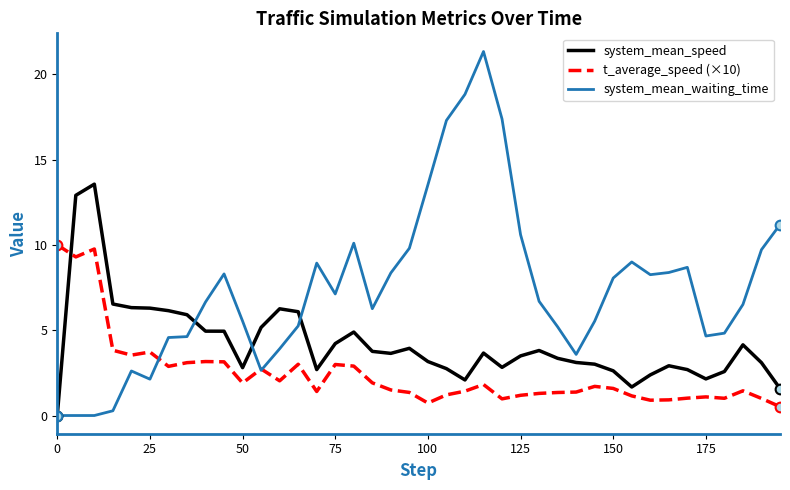

What is the maximum value for t_average_speed (×10)?

10.0